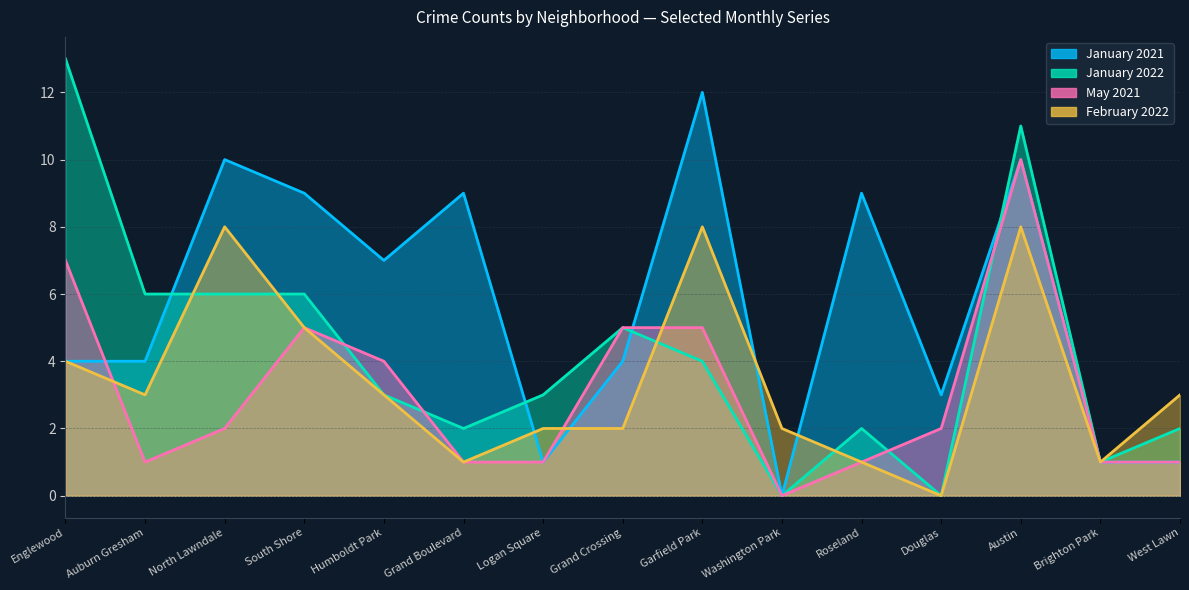

What is the value of the May 2021 point at the 9th from the left?

5